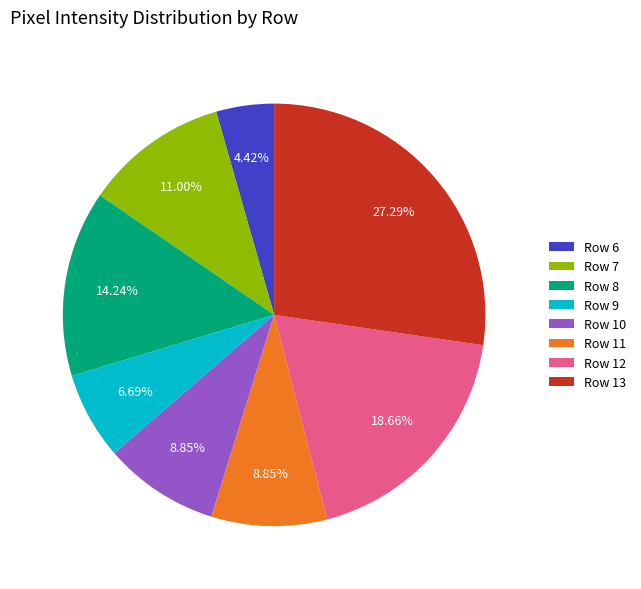

Is there any slice that represents more than half of the pie?

No